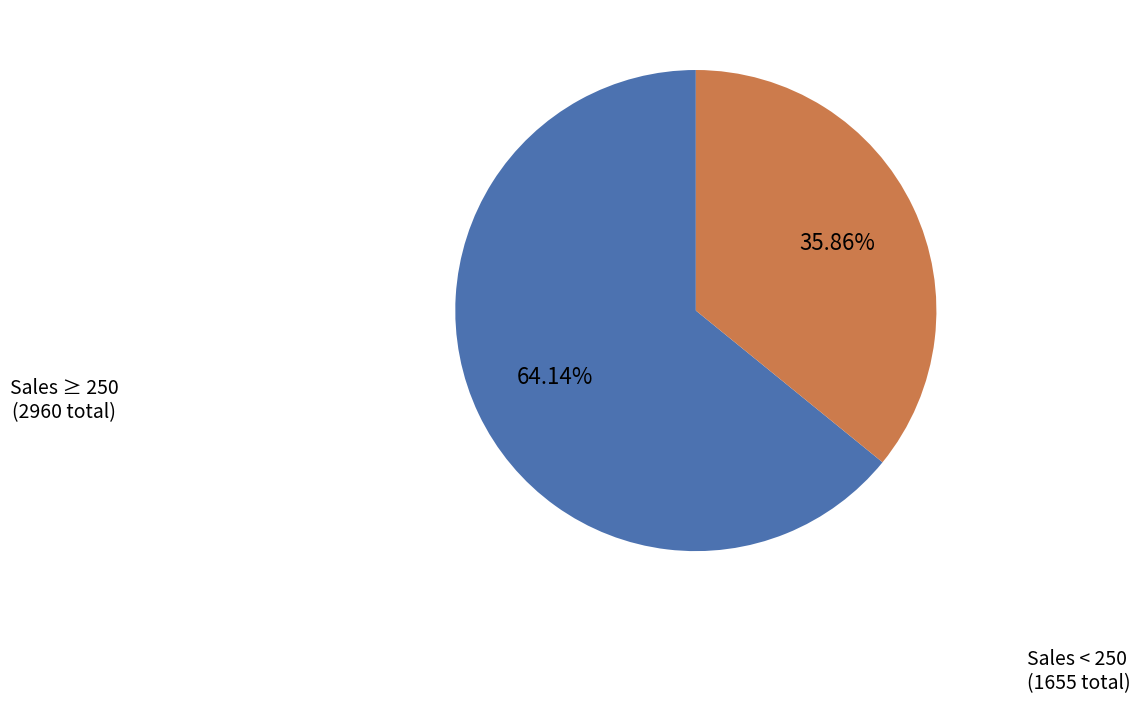

Is there a majority slice in this chart?

Yes